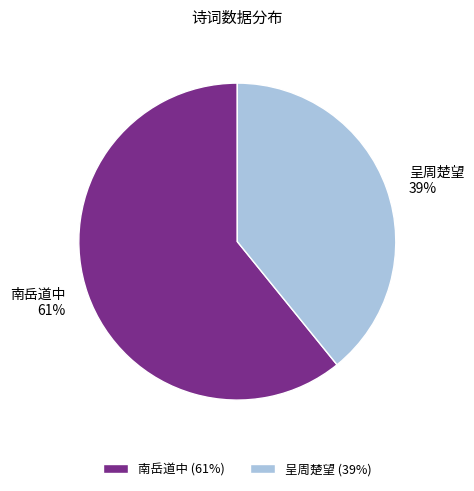

Does 呈周楚望 account for over 50% of the chart?

No